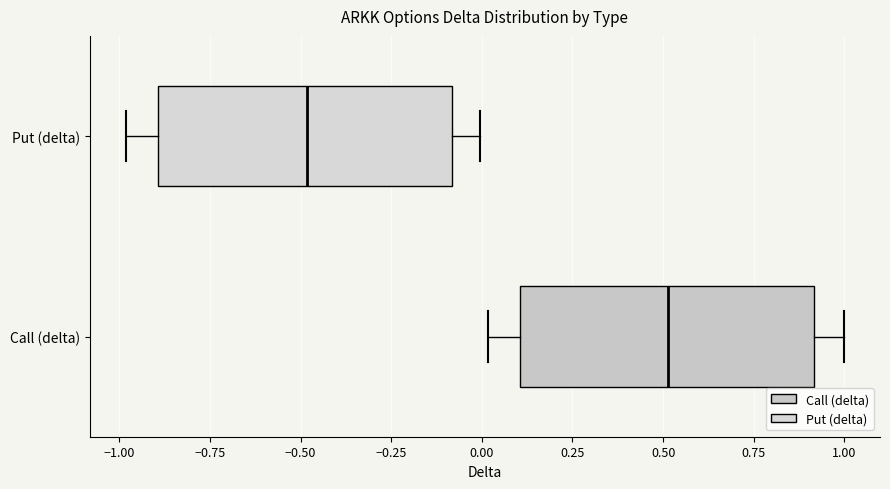

Where does the left whisker of the box for Call (delta) end on the x-axis? The values are not printed on the chart, so give them approximately, as read against the axis.

0.0